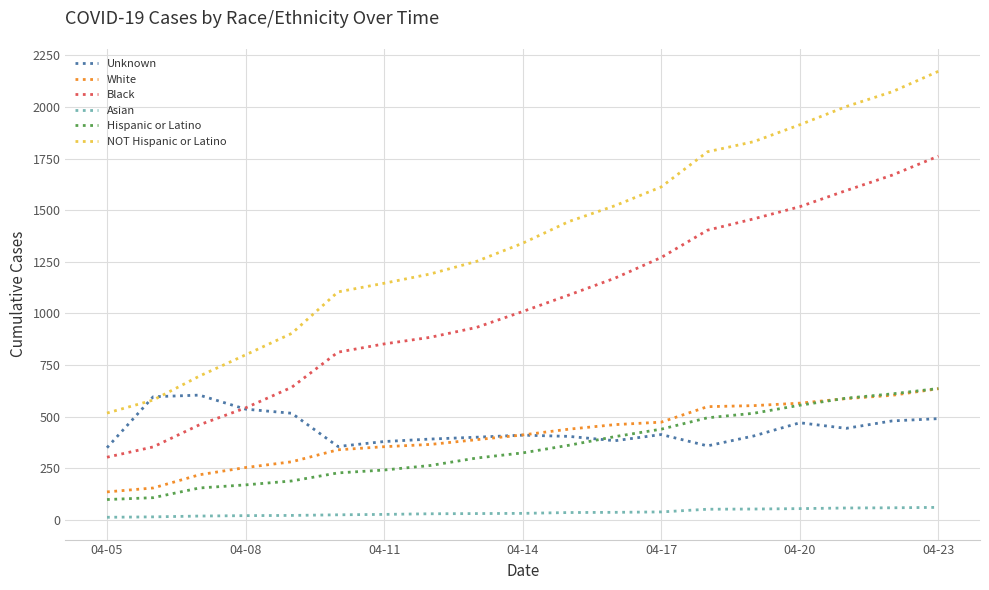

True or false: Black and NOT Hispanic or Latino cross at least once.

False